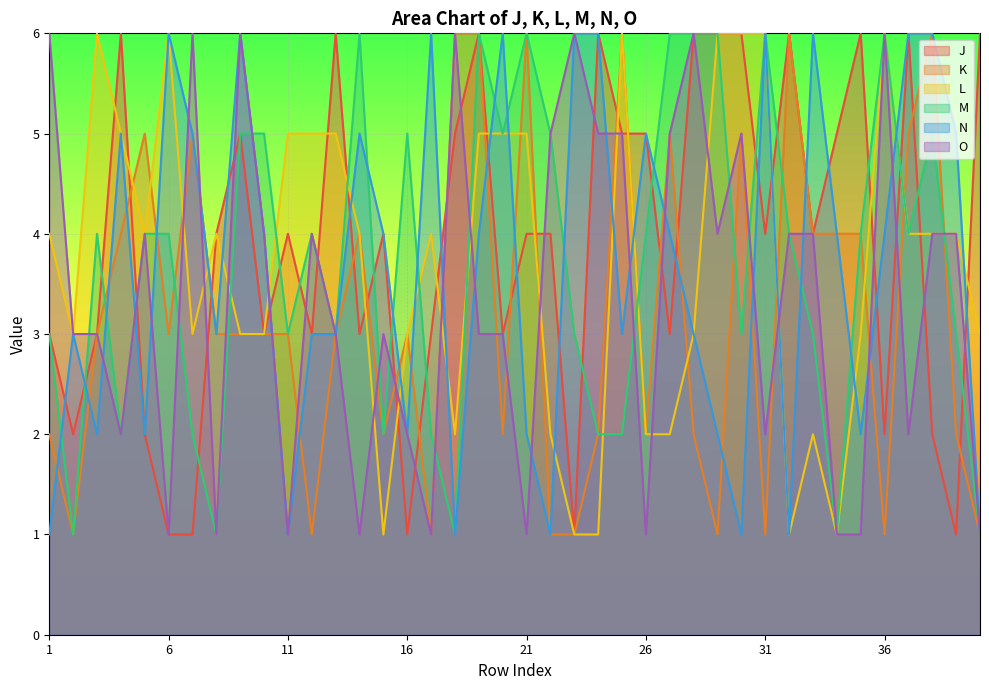

After their last crossing, which series has the higher values: M or J?

J